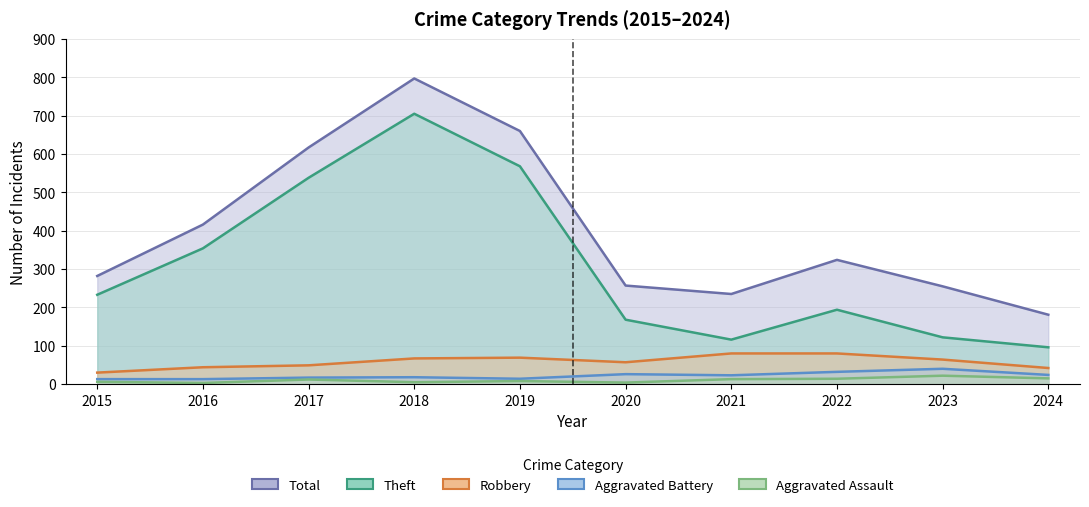

At which label is Total closest to 489?

2016